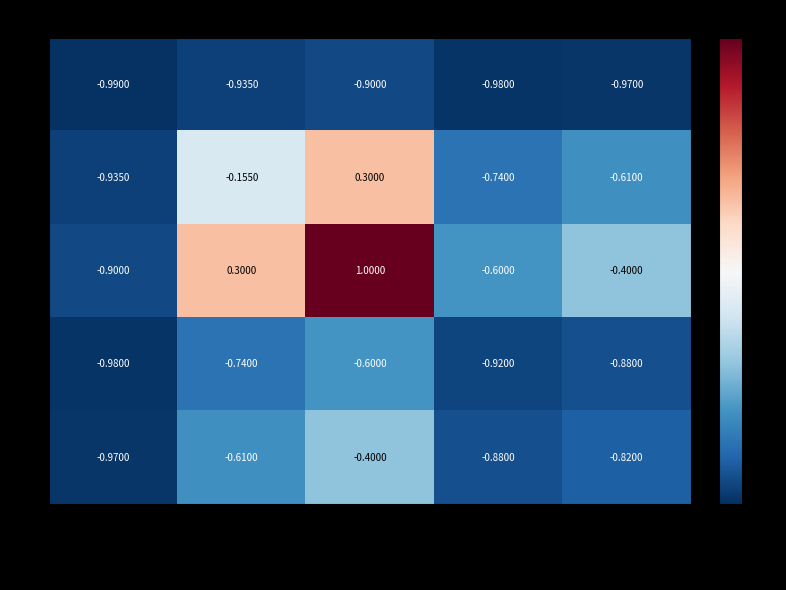

Is the value of 2 at 2021-Q3 greater than the value of 4 at 2022-Q1?

Yes